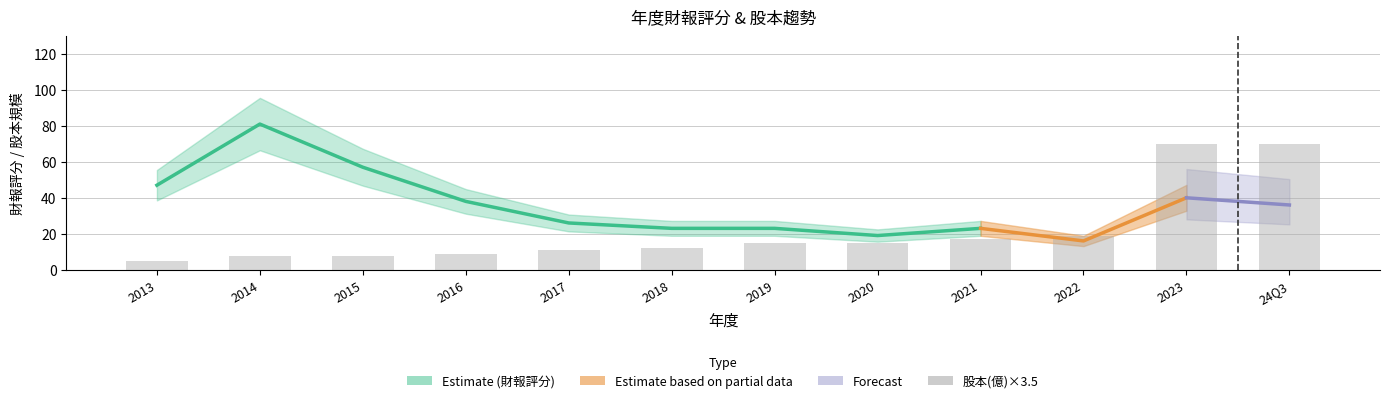

What is the difference between the values at 2018 and 2019?

2.9